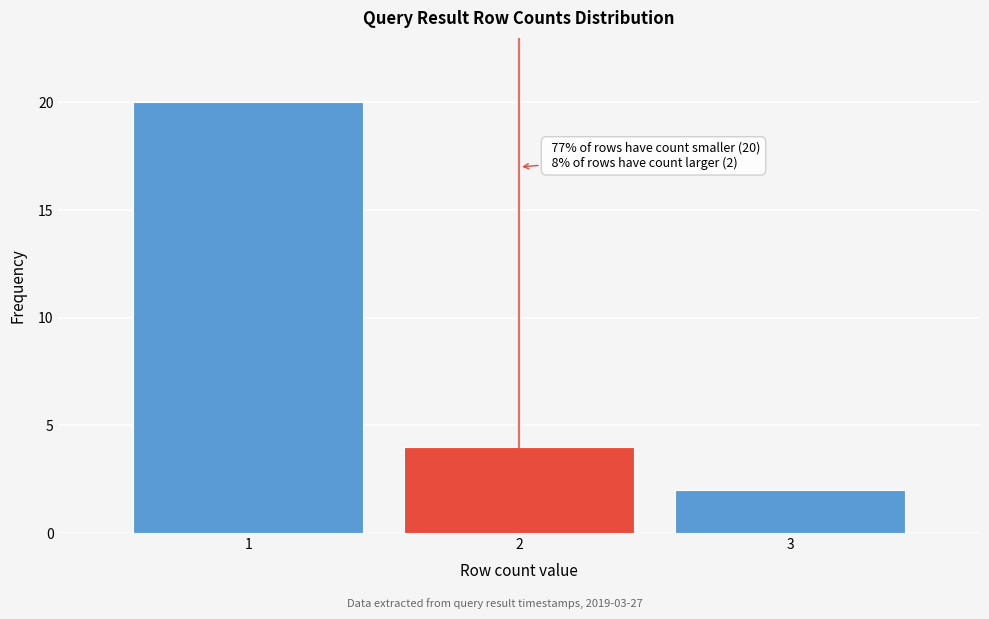

Which range on the x-axis has the tallest bar?

0.5 to 1.5